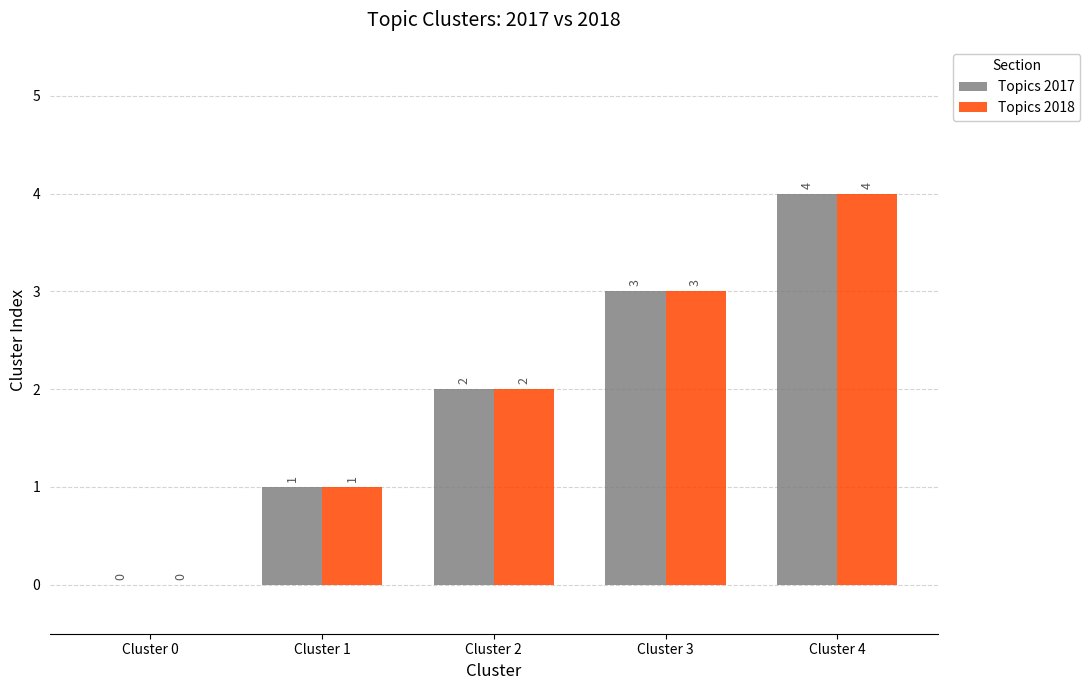

Where is Topics 2018 nearest to the value 2?

Cluster 2